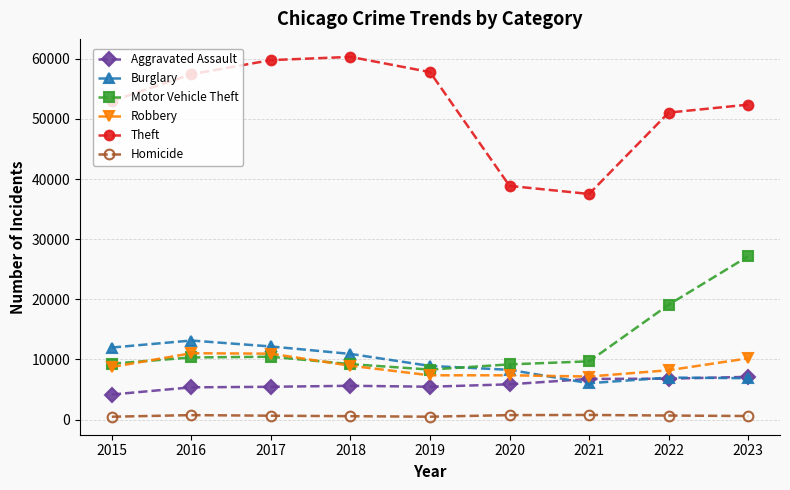

True or false: Aggravated Assault has more than 0 points higher than both neighbors.

True